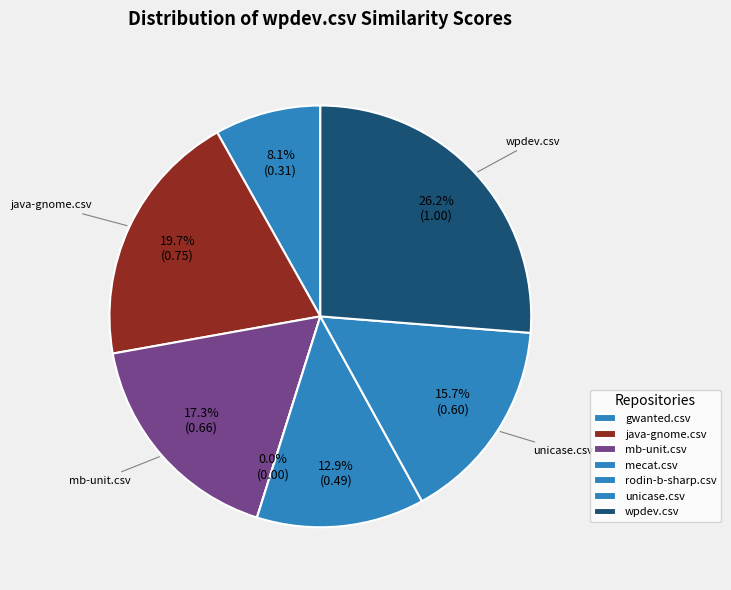

Between unicase.csv and java-gnome.csv, which is larger?

java-gnome.csv